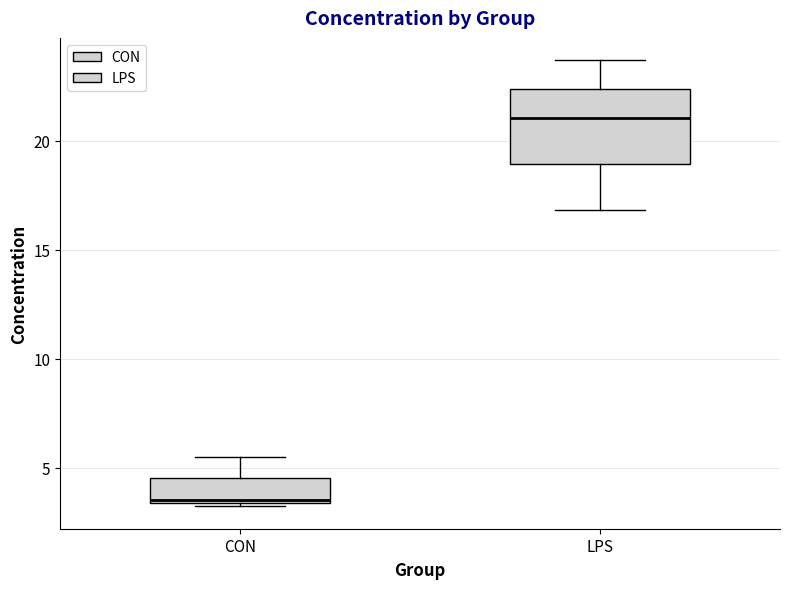

Where does the upper whisker of the box for LPS end on the y-axis? The values are not printed on the chart, so give them approximately, as read against the axis.

23.5